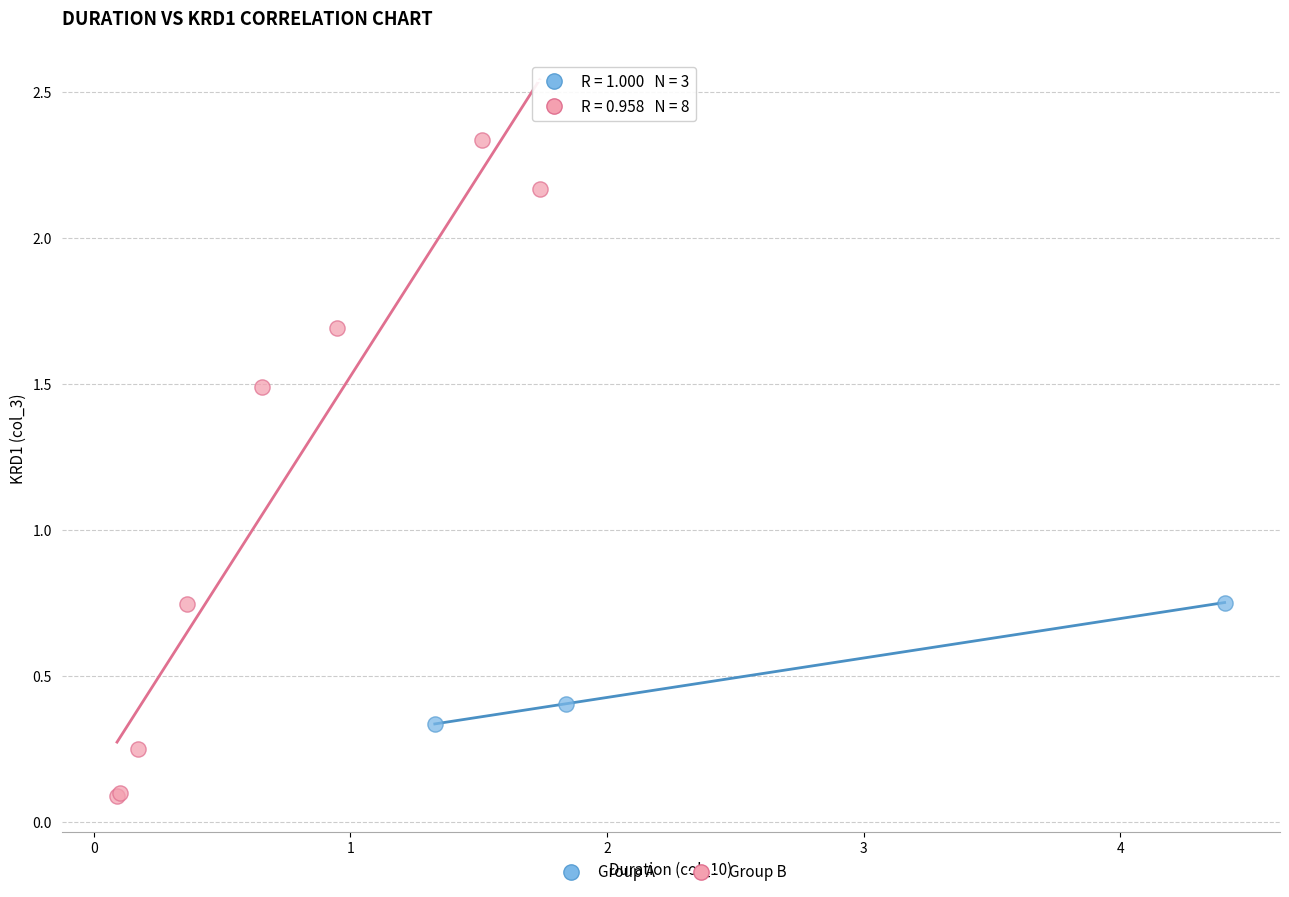

Which series reaches the maximum Y coordinate?

Group B